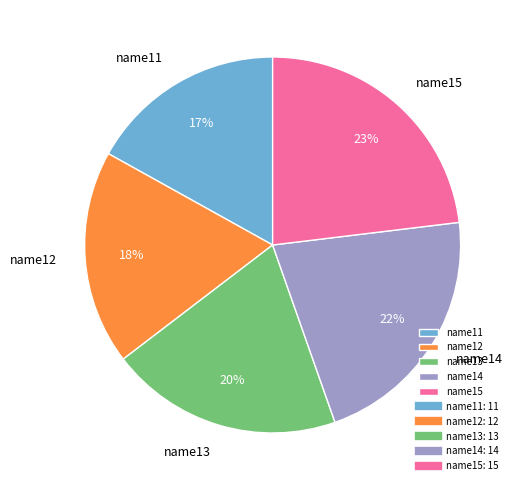

How many segments does this pie chart have?

5